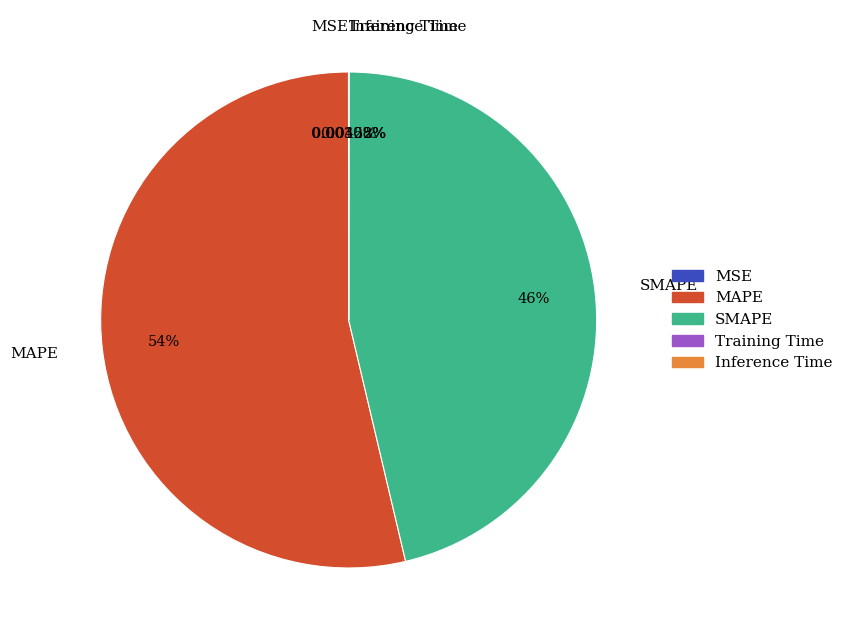

Does MAPE represent more than half of the total?

Yes